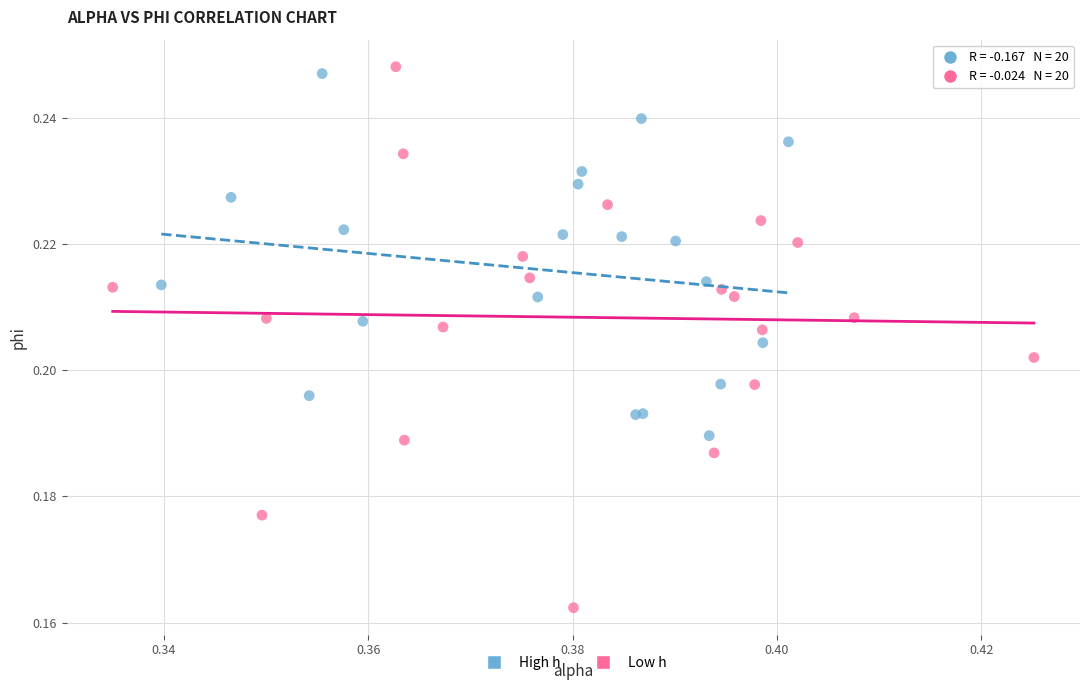

Which series has the largest Y range (max minus min)?

Low h